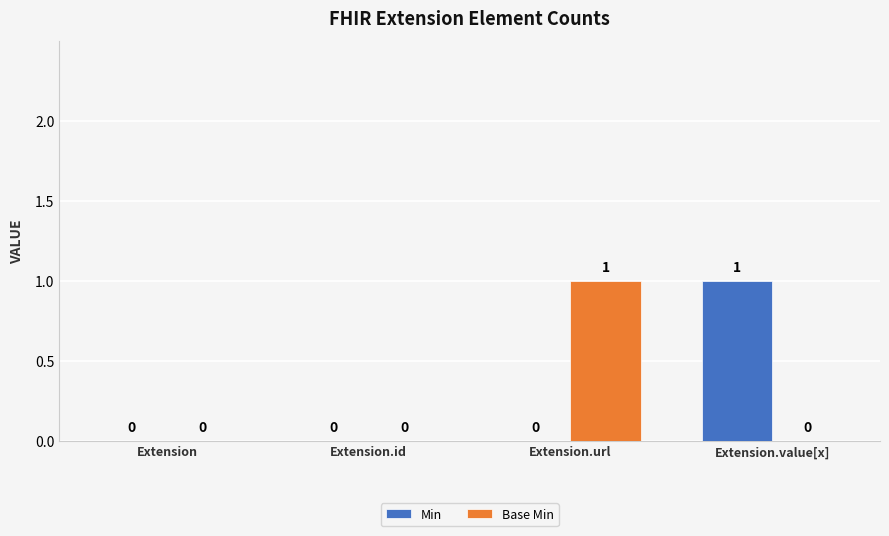

Between Extension and Extension.url, which series saw the biggest shift?

Base Min